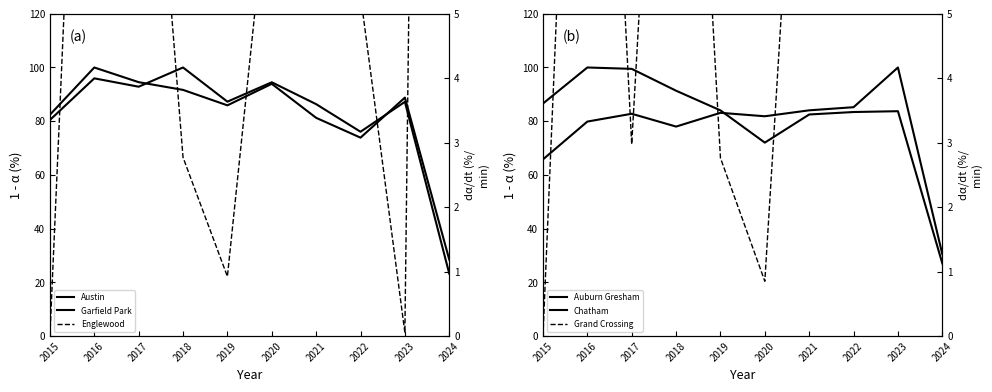

What is the difference between the second highest and minimum values in the Grand Crossing series?

16.4